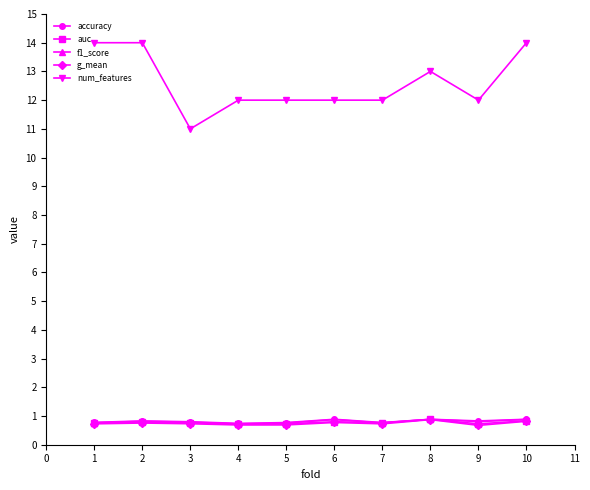

Between 5 and 10, which series saw the biggest shift?

num_features